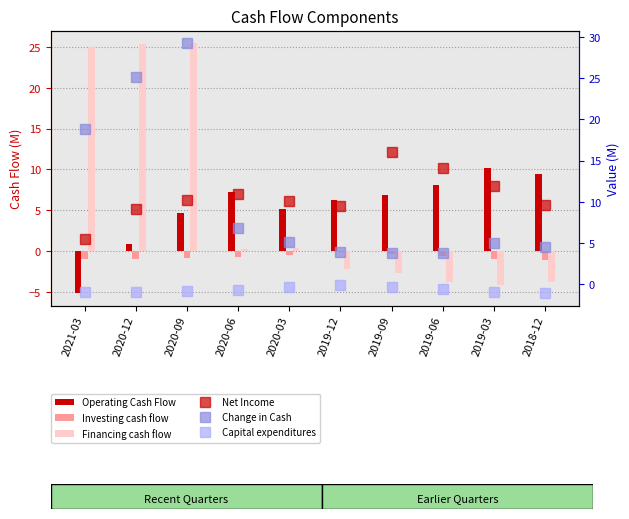

At which category is the sum across all series the highest?

2020-09